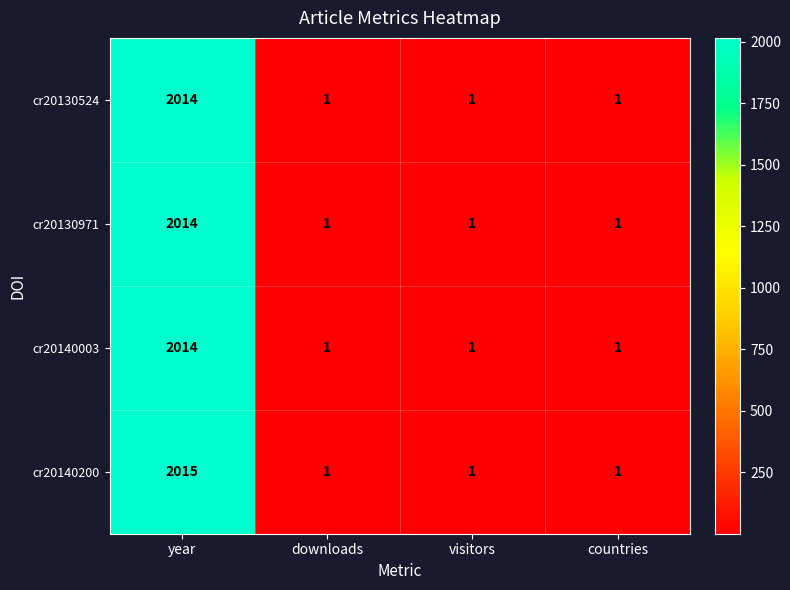

What is the minimum value shown in the chart?

1